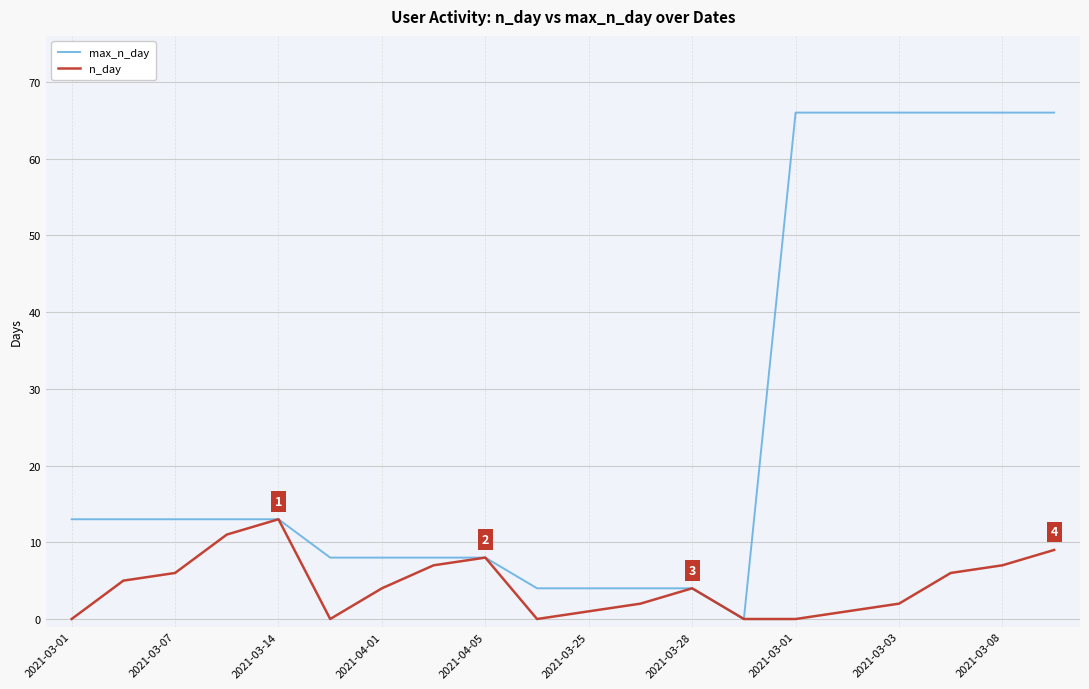

Which series has the largest total across all categories?

max_n_day